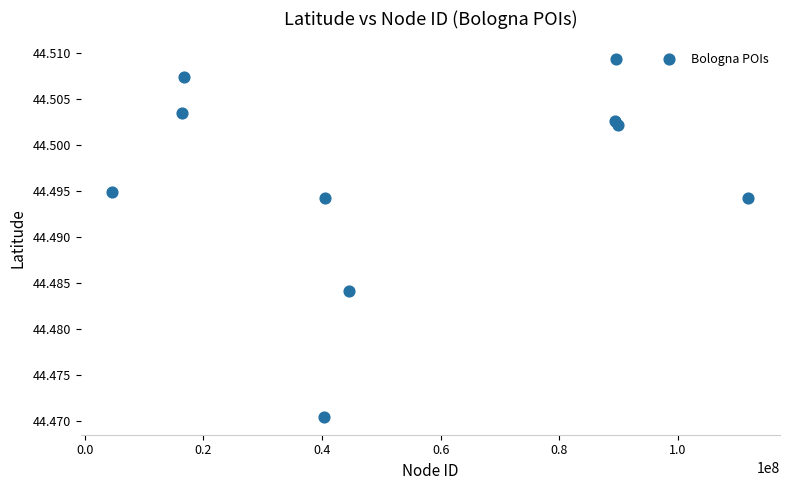

What is the average X value?

54368931.3